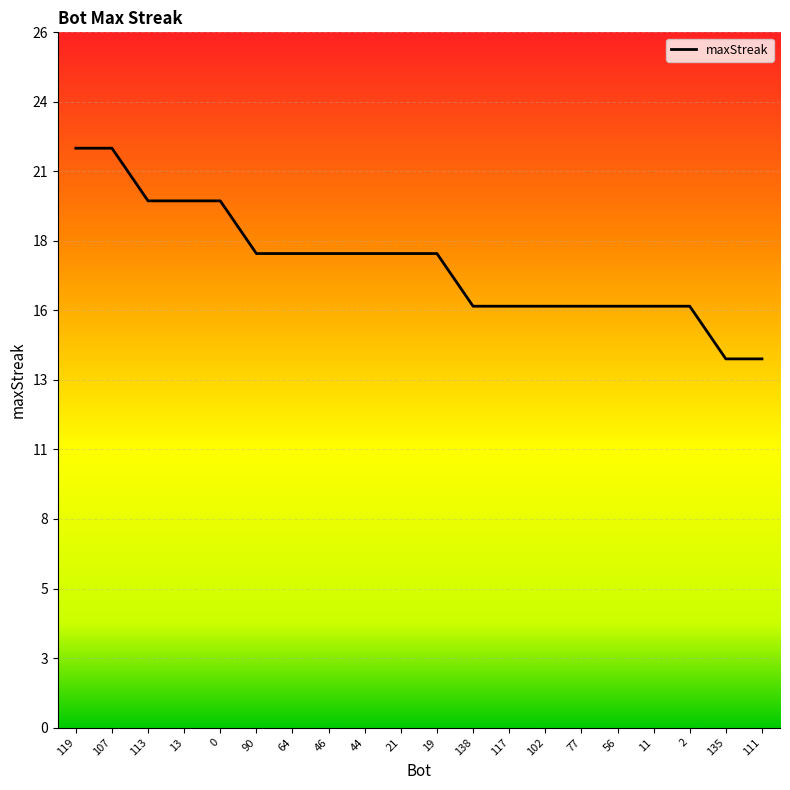

How many data points are less than 18?

9